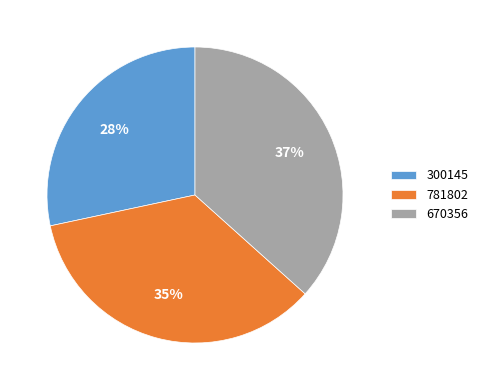

Which slice is the largest?

670356